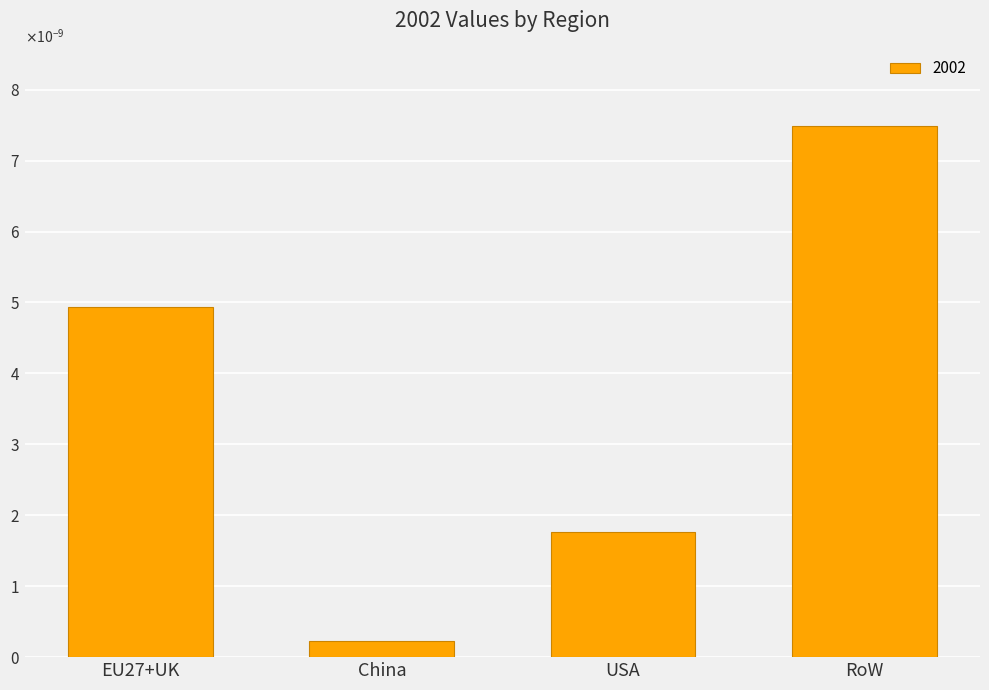

Are the bars horizontal?

No